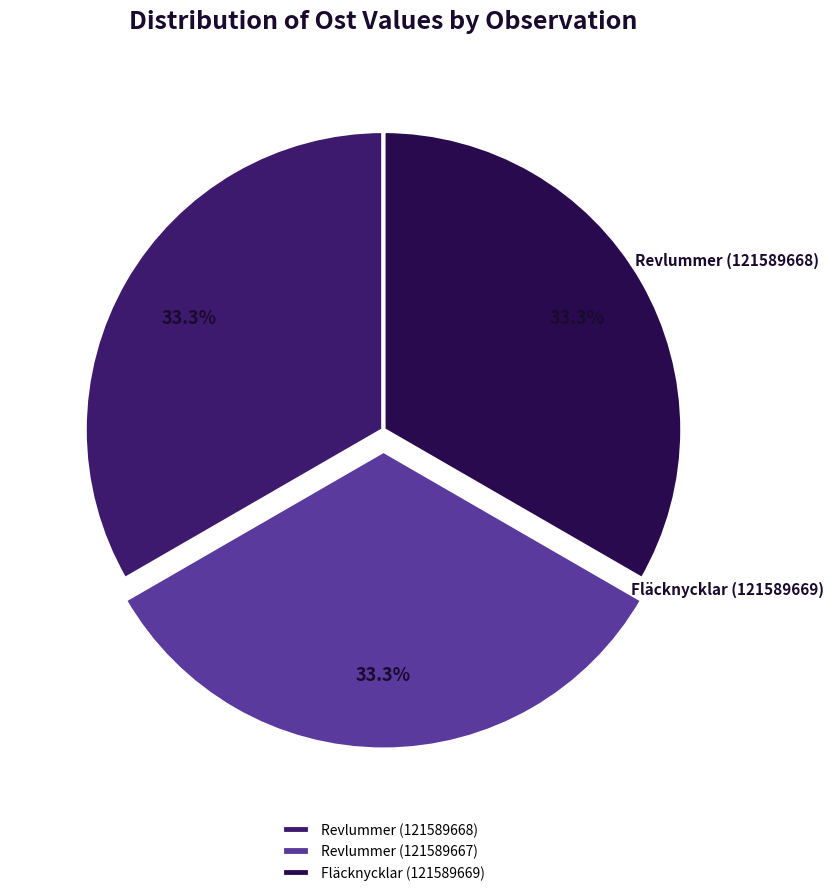

Which slice is the largest?

Fläcknycklar (121589669)